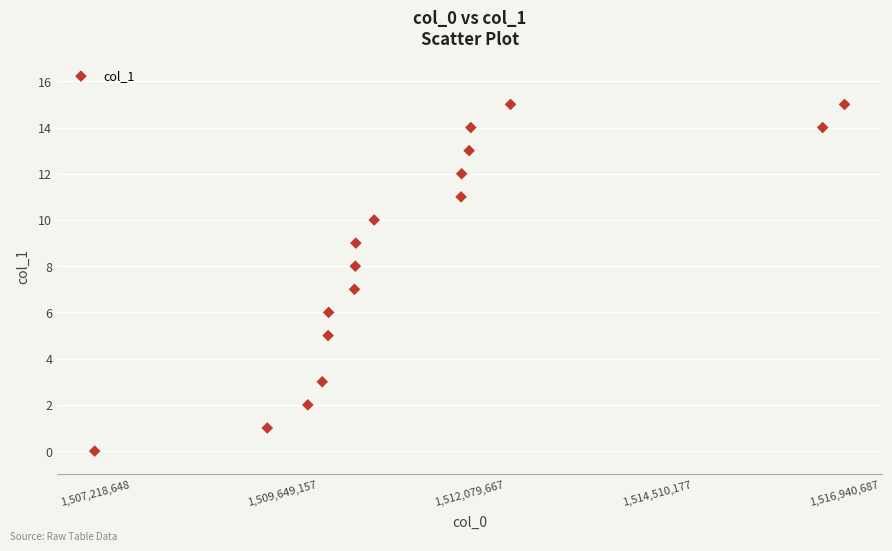

What is the range of Y values (max minus min)?

15